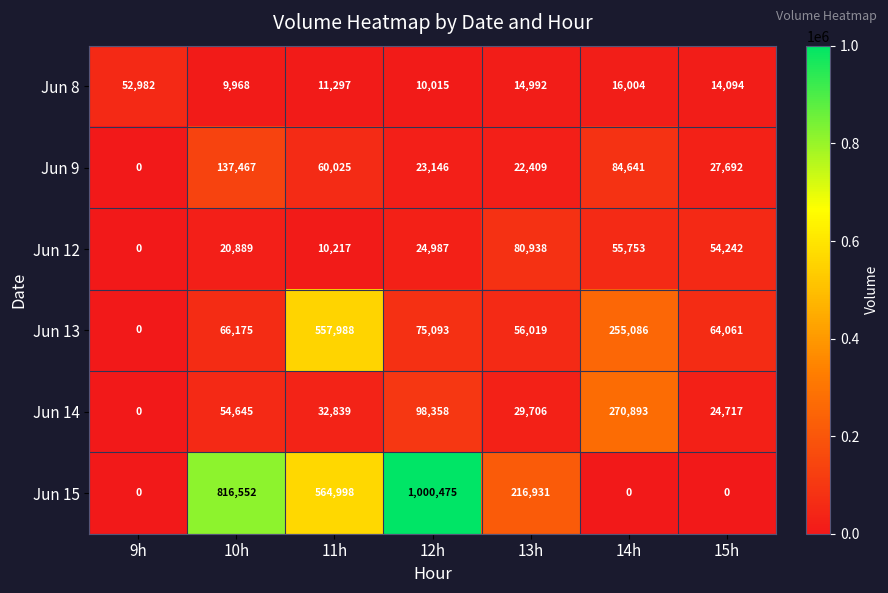

Is the value of Jun 15 at 13h greater than the value of Jun 14 at 15h?

Yes